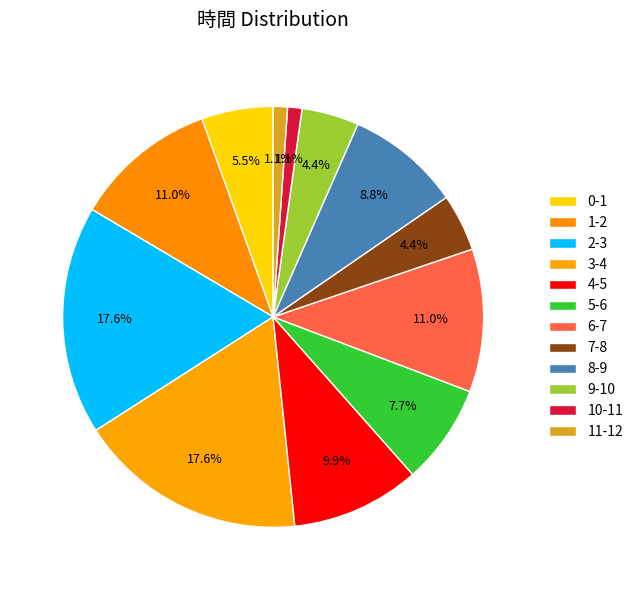

Which slice is the smallest?

10-11